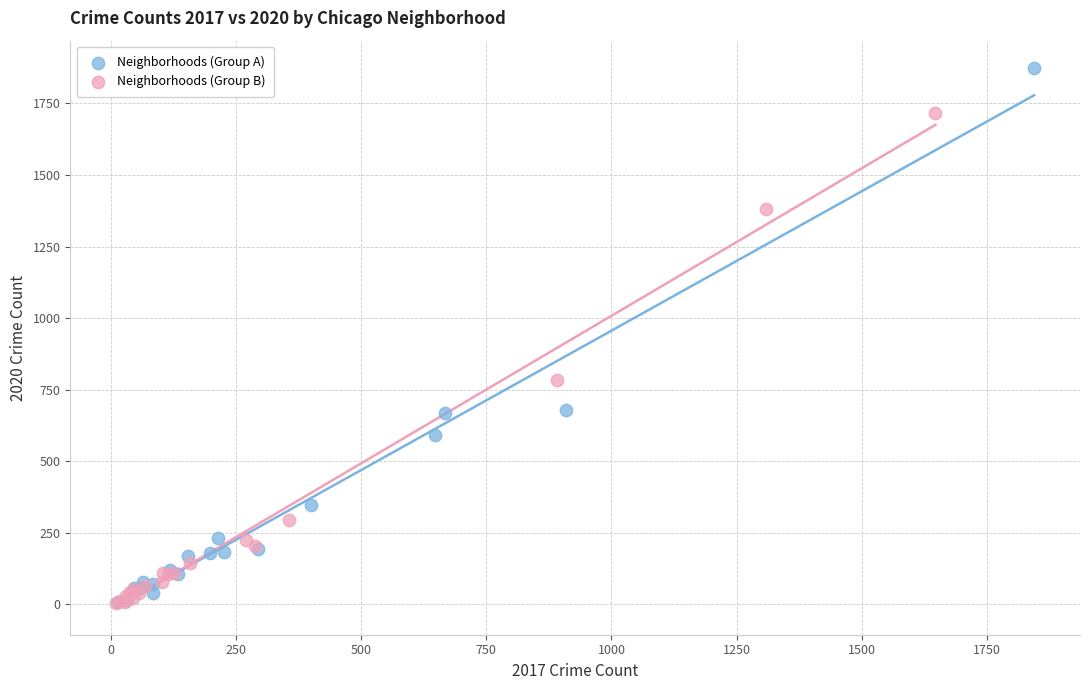

Which series contains the highest Y value?

Neighborhoods (Group A)